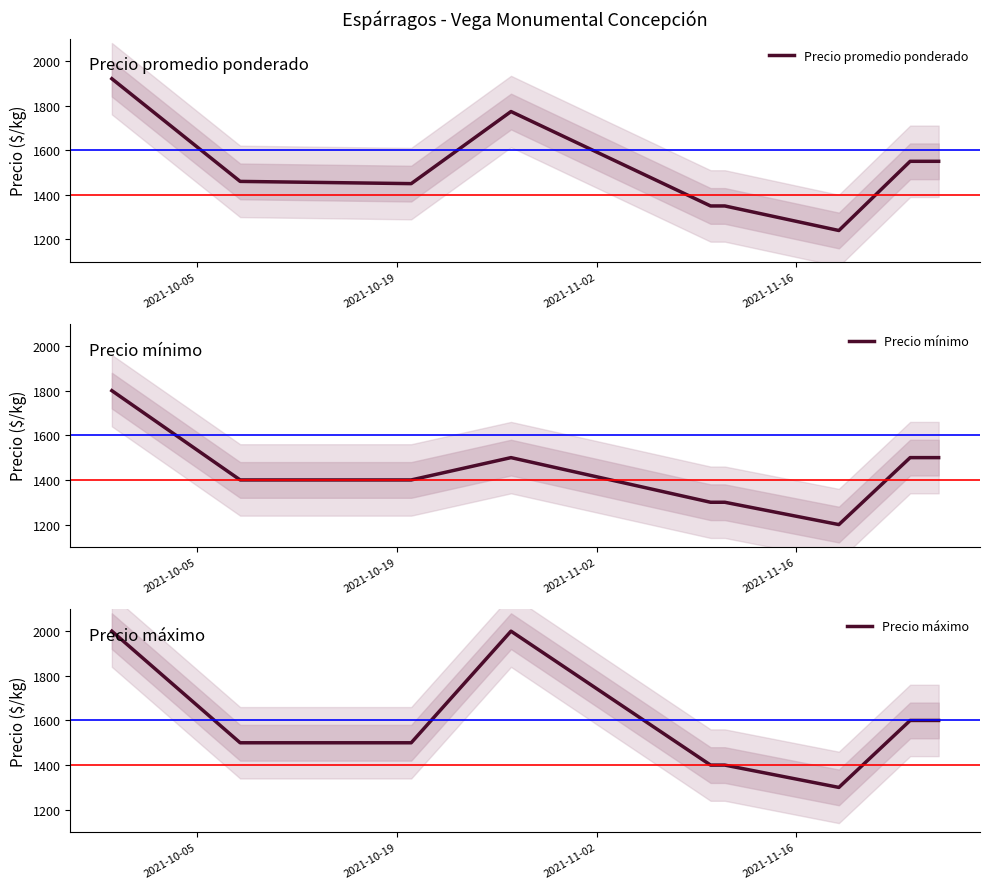

How many Precio máximo values are between 1400 and 1600?

6